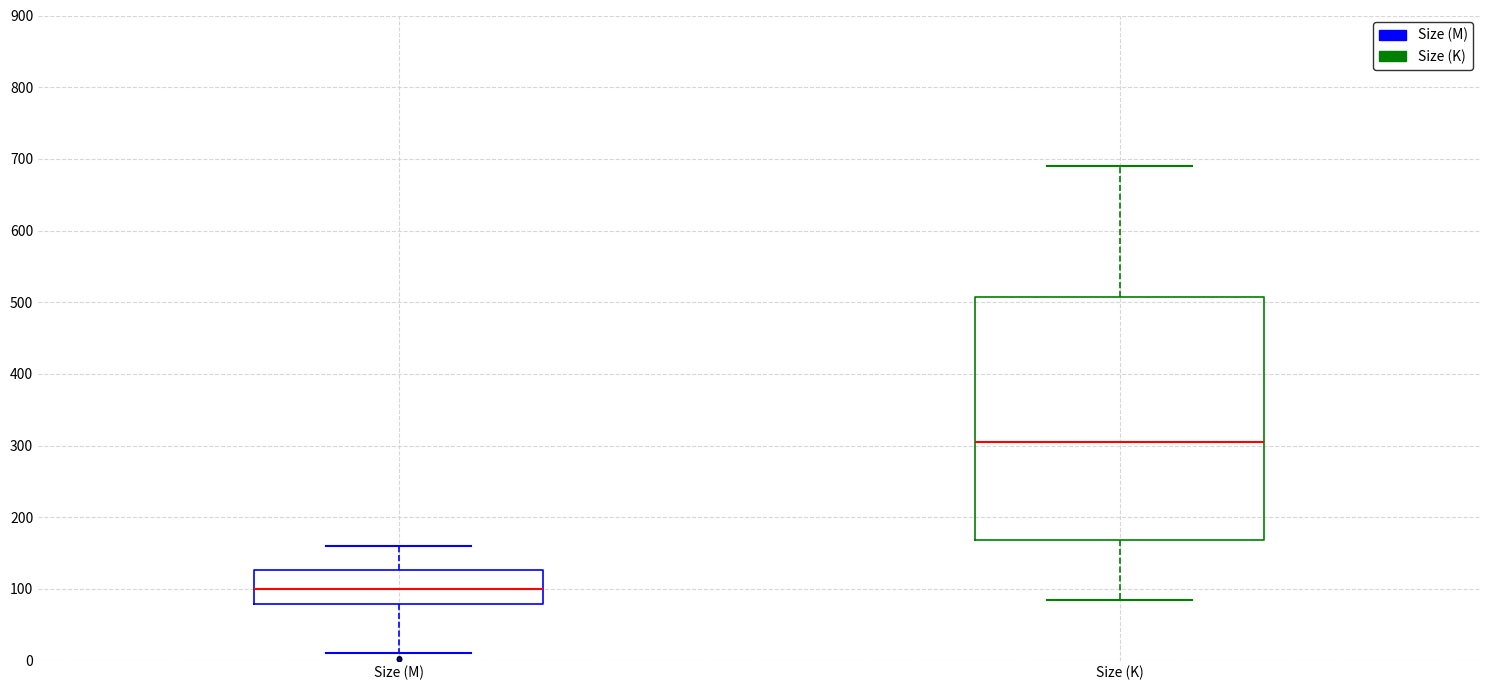

Which box has the lowest median line?

Size (M)